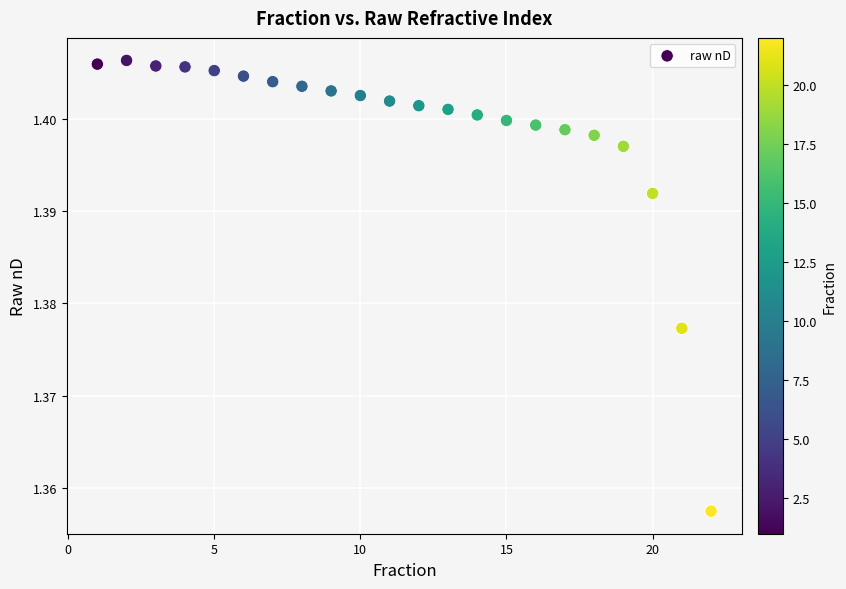

What is the range of X values (max minus min)?

21.0